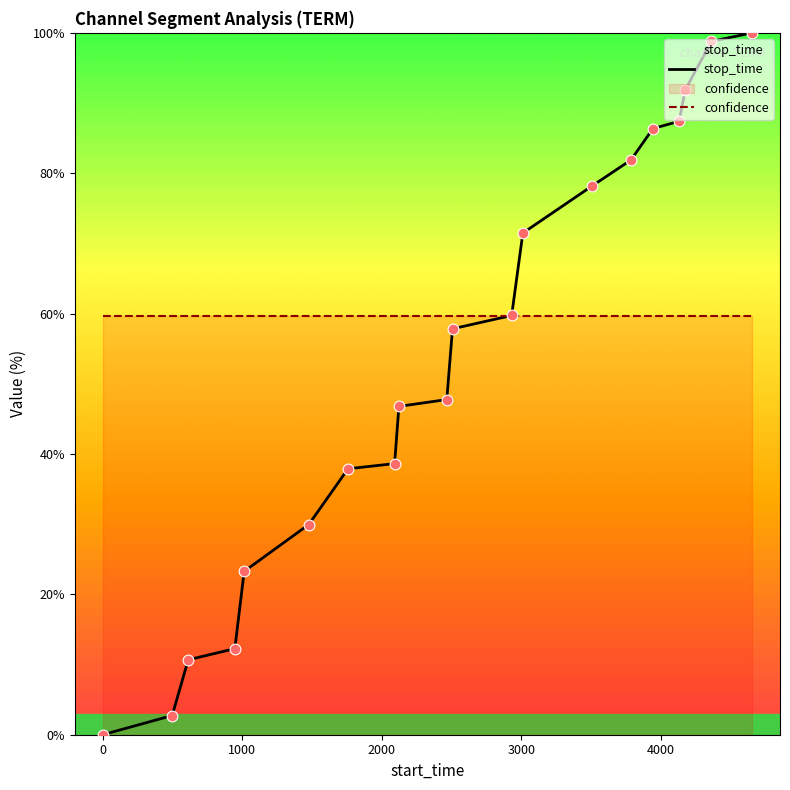

Which series has the largest total across all categories?

confidence